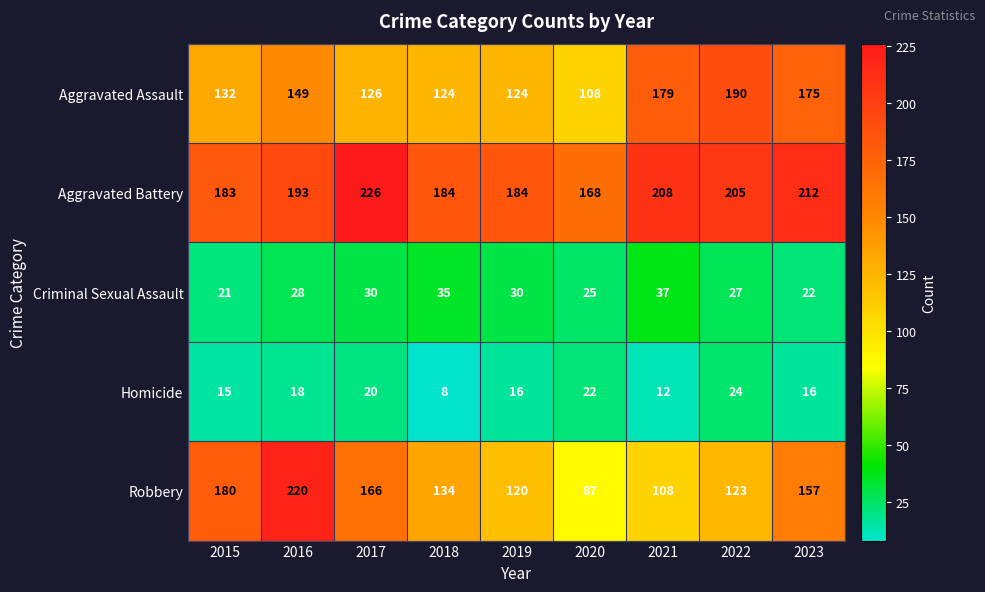

True or false: Homicide has a value of 16 at 2019.

True